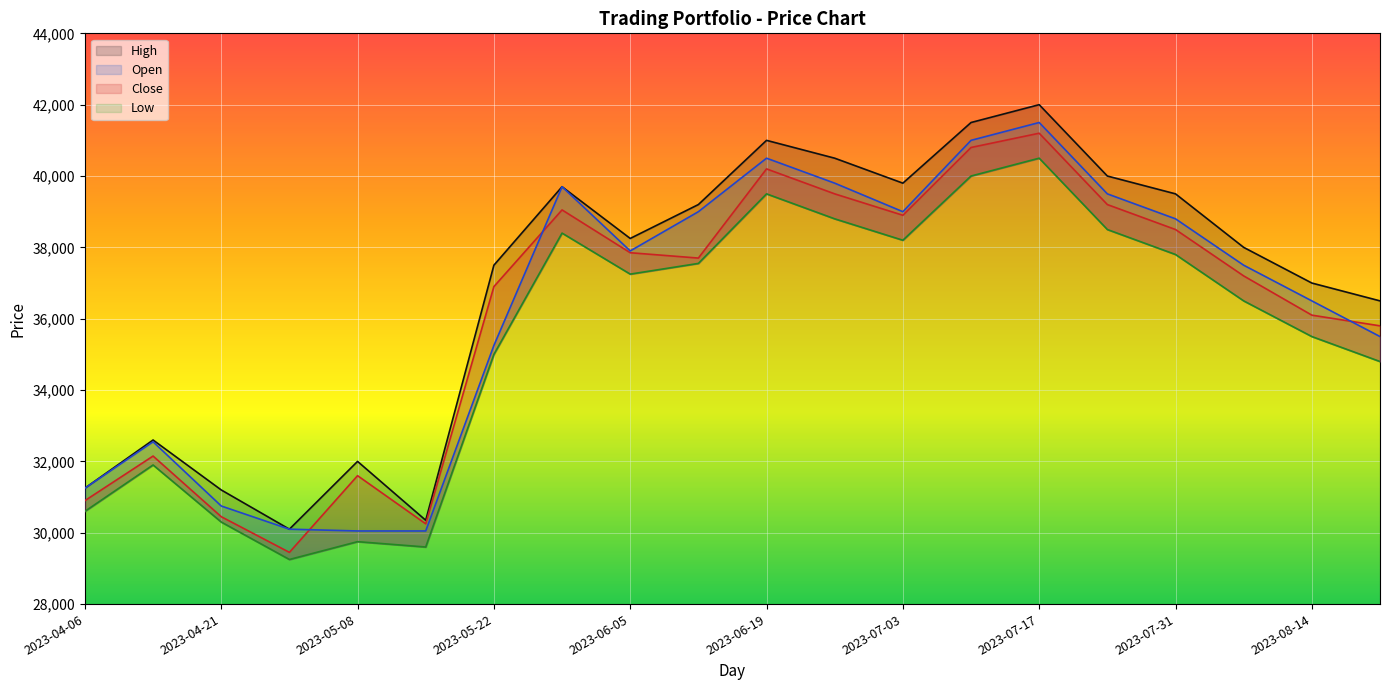

At which label does Close first exceed 37700?

2023-05-30